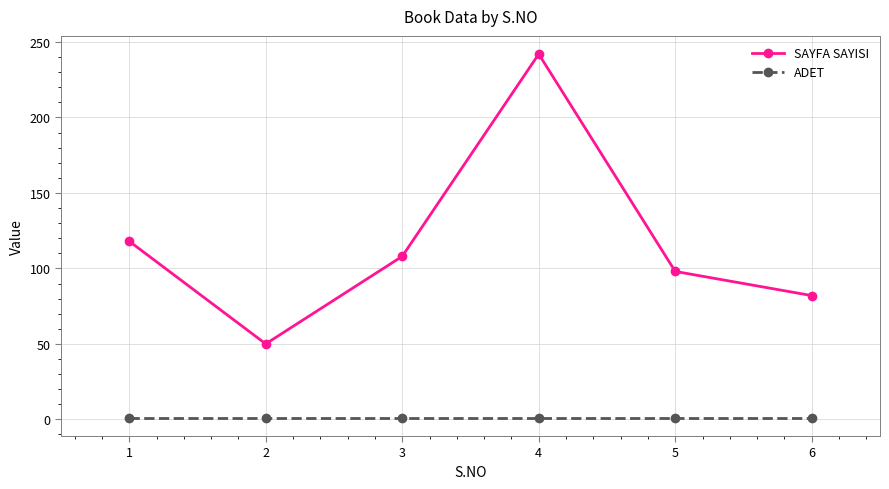

What is the difference between the maximum and minimum values in the SAYFA SAYISI series?

192